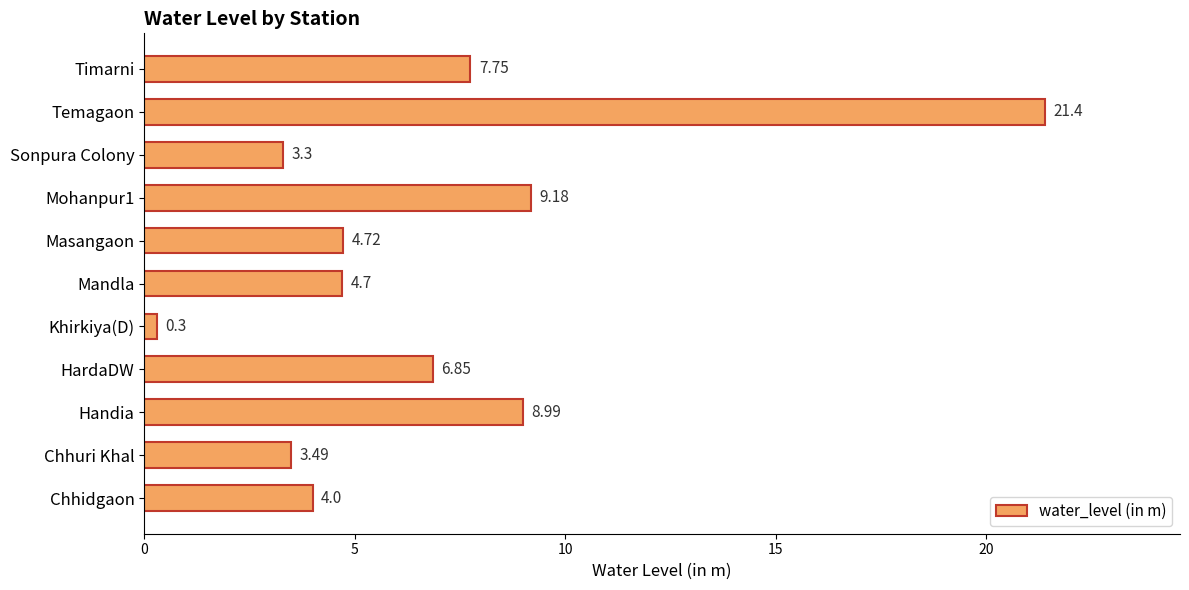

What is the change in value from Chhuri Khal to Masangaon?

+1.2